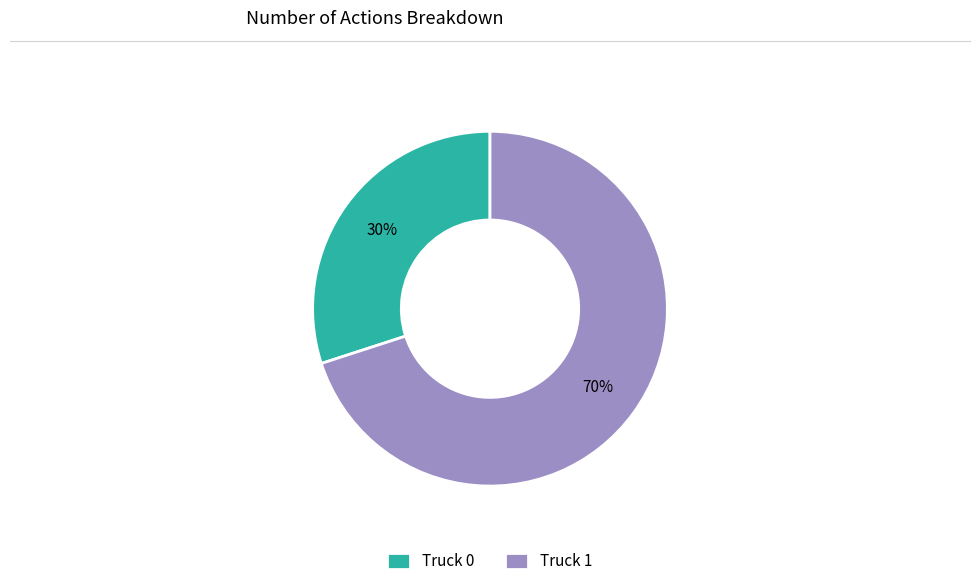

To the nearest percent, what portion does Truck 1 represent?

70%